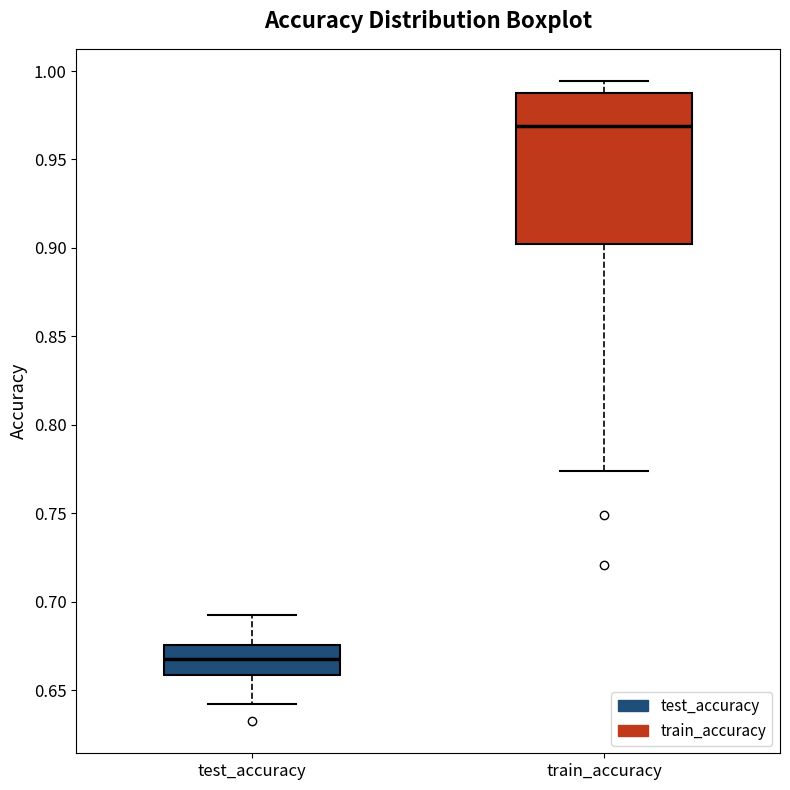

Which box has the highest median line?

train_accuracy